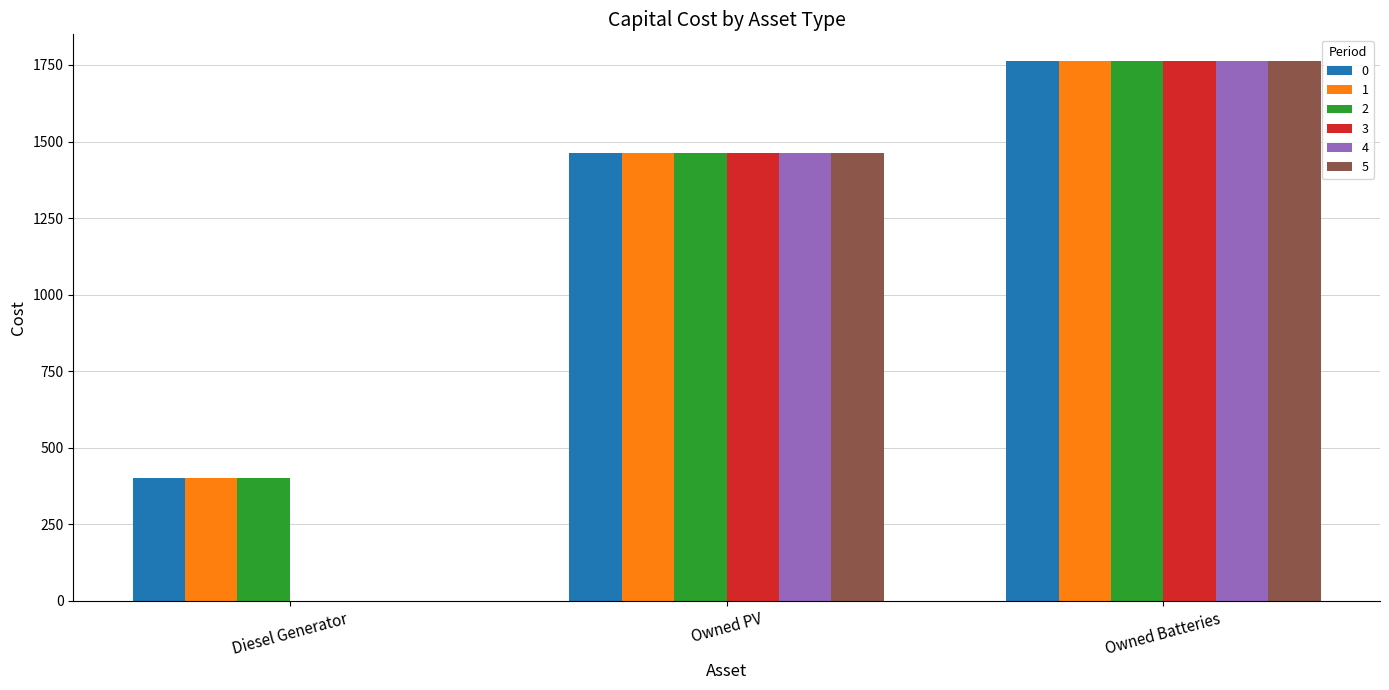

How many categories are shown in the chart?

3